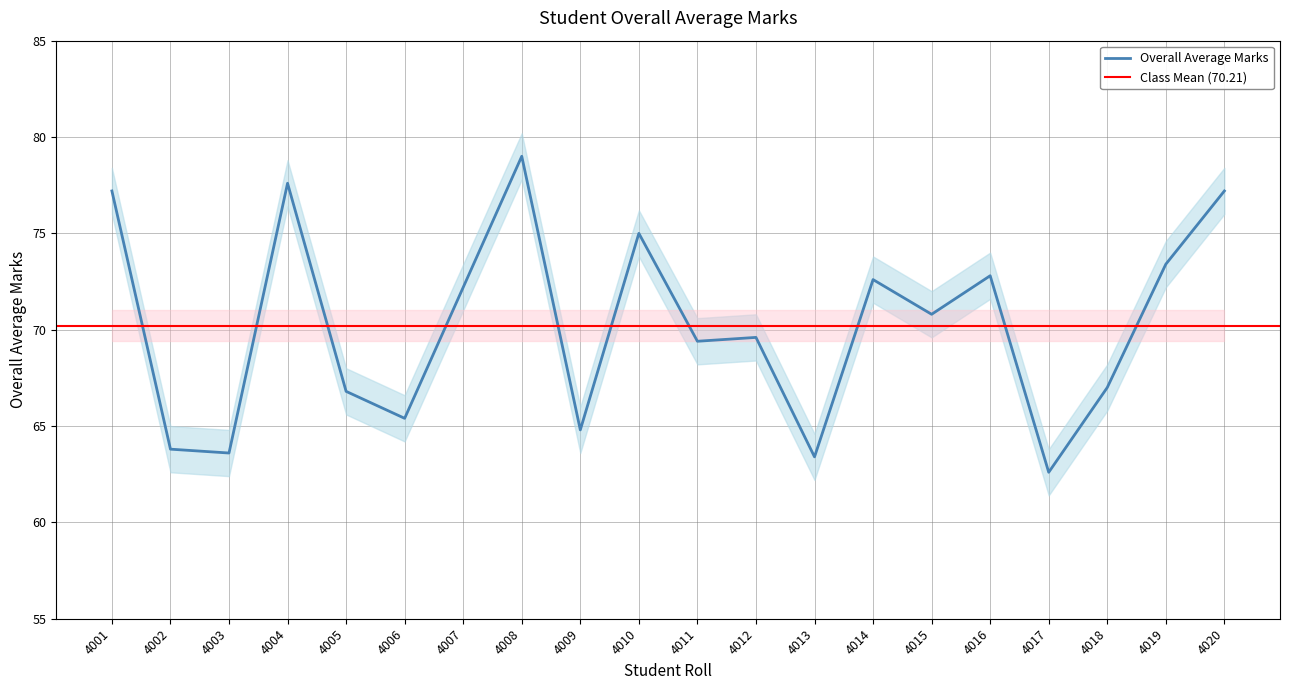

Reading left to right, extract all data points from this chart.

4001=77.2	4002=63.8	4003=63.6	4004=77.6	4005=66.8	4006=65.4	4007=72.2	4008=79.0	4009=64.8	4010=75.0	4011=69.4	4012=69.6	4013=63.4	4014=72.6	4015=70.8	4016=72.8	4017=62.6	4018=67.0	4019=73.4	4020=77.2